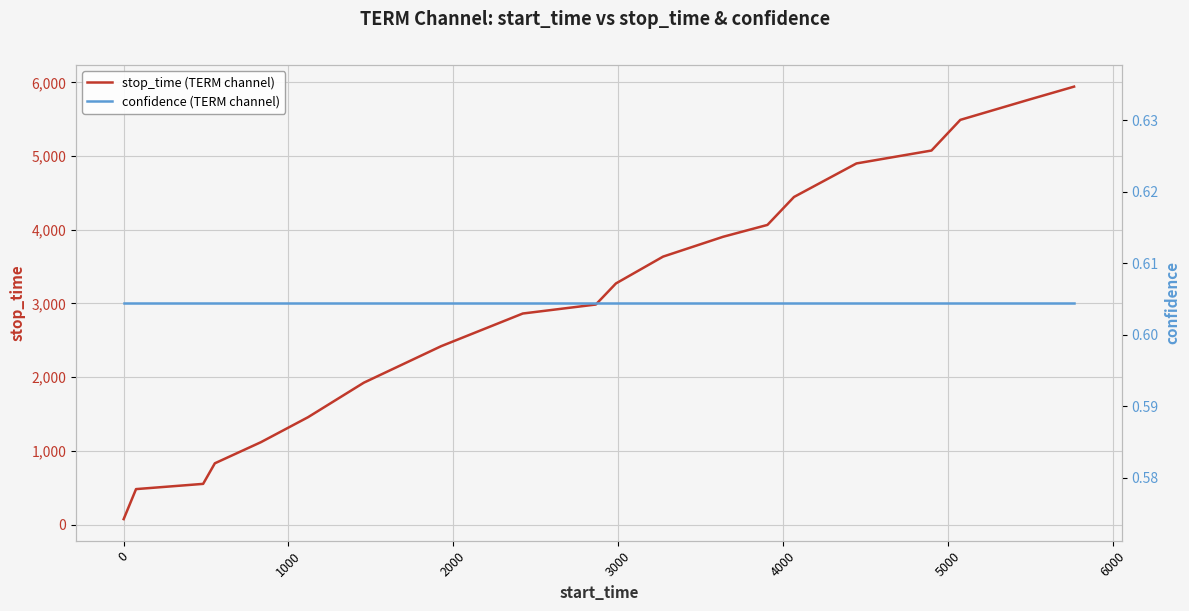

Is it true that confidence (TERM channel) equals 0.2 at 1000?

False